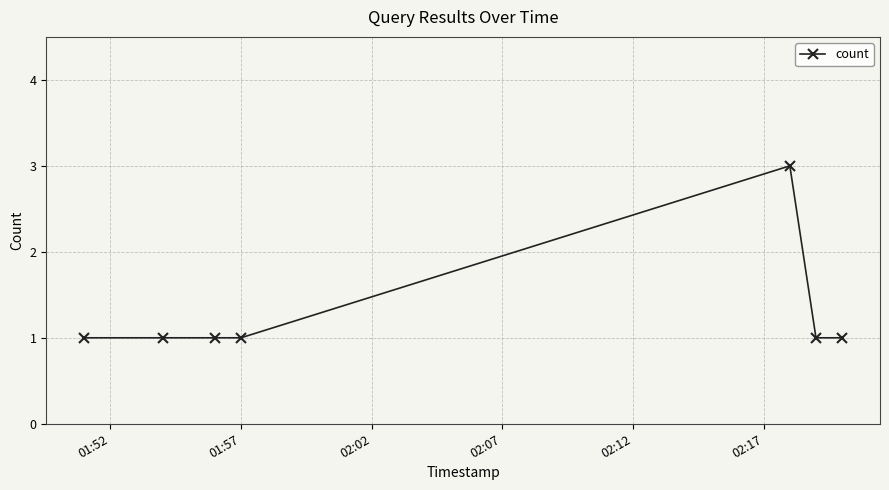

What is the greatest value displayed?

3